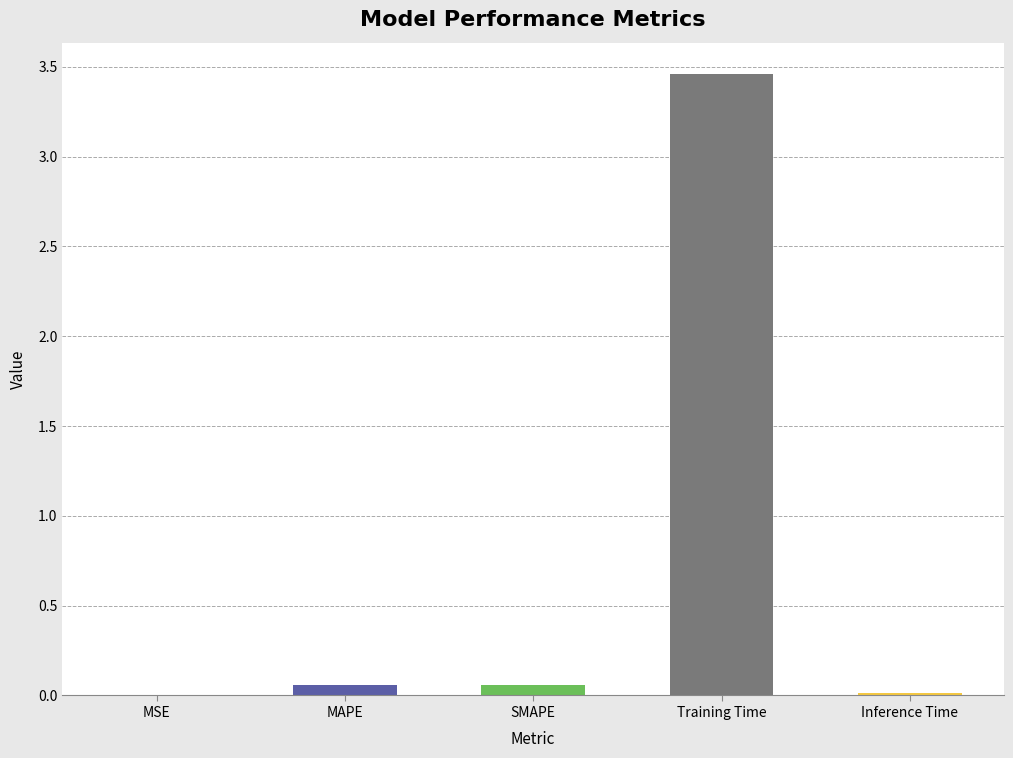

The value at Training Time is 5.2. True or false?

False